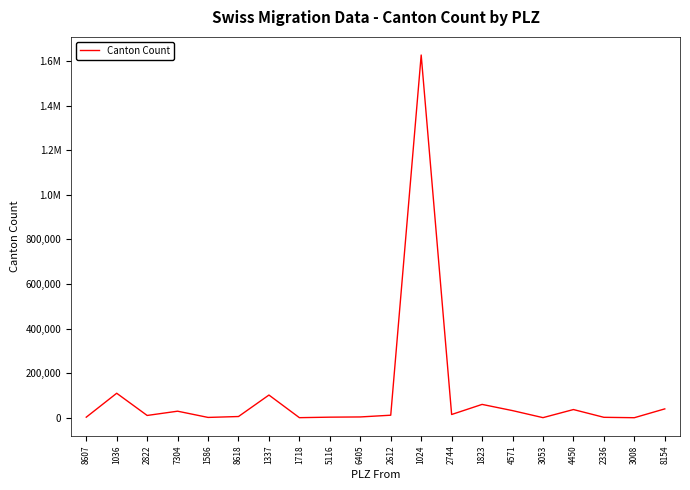

What is the greatest value displayed?

1626664